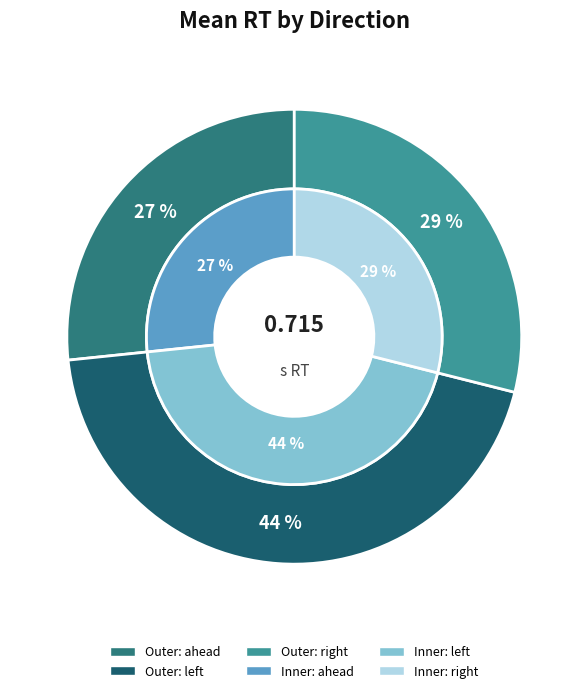

To the nearest percent, what portion does ahead represent?

27%